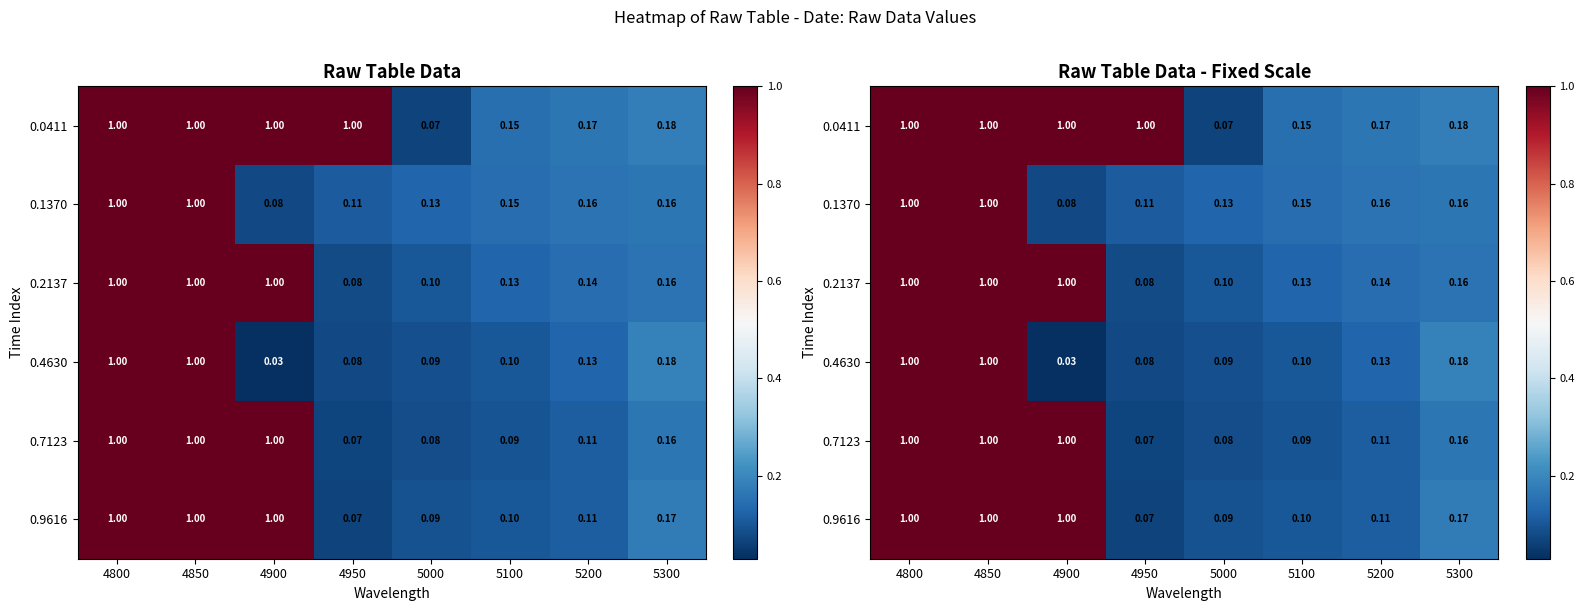

Is it true that 0.2137 equals 0.7 at 4800?

False